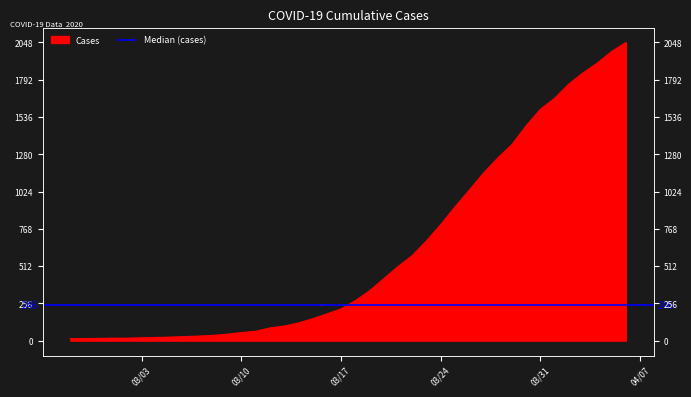

What is the label of the 1st point from the right?

2020-04-06